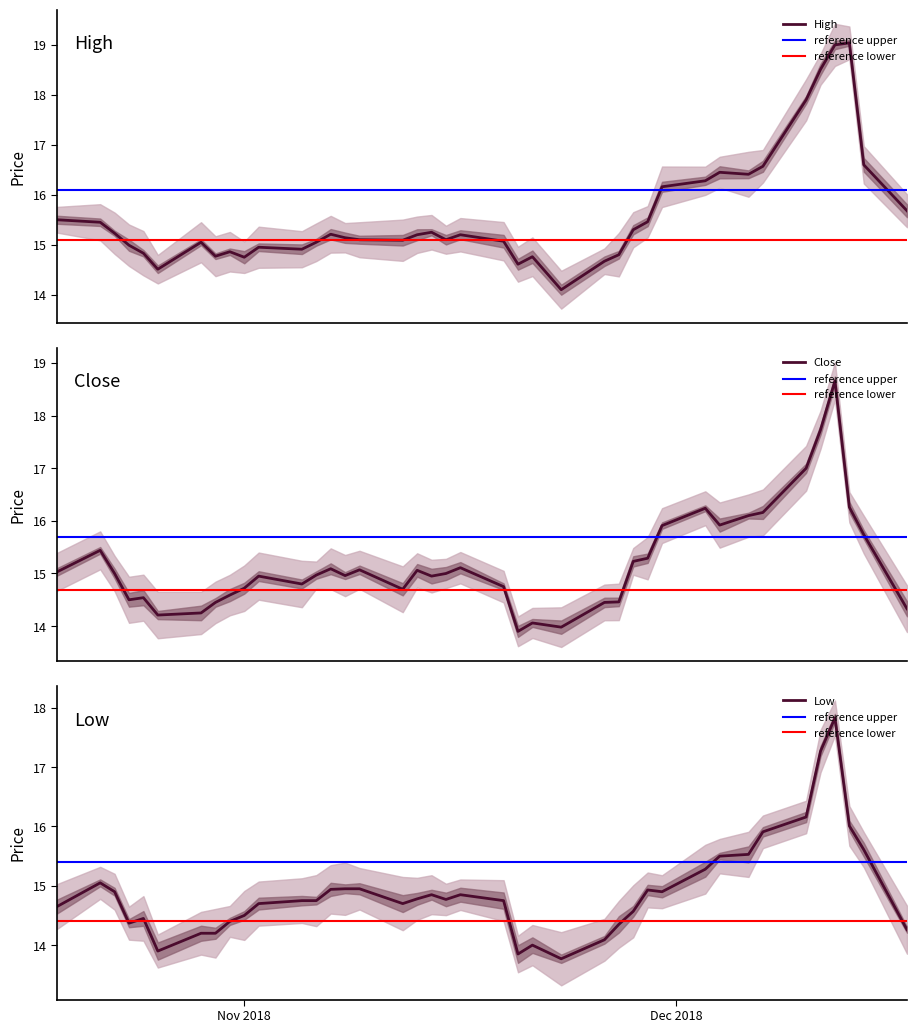

In Close, how many points are higher than both neighbors (excluding endpoints)?

10